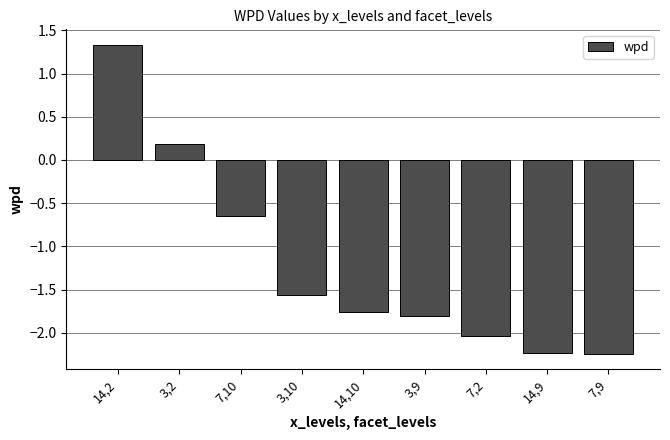

Are the bars grouped side by side (vs. stacked)?

No